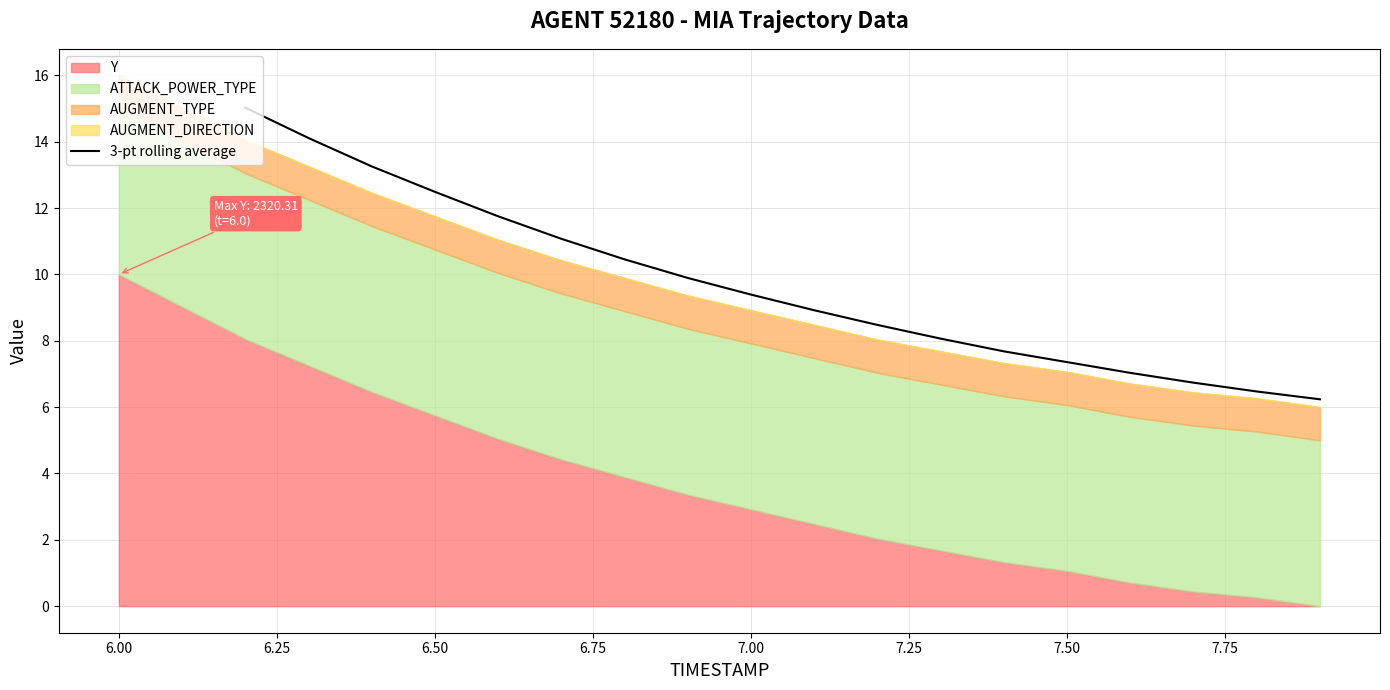

Does the chart display data point markers on the line(s)?

No